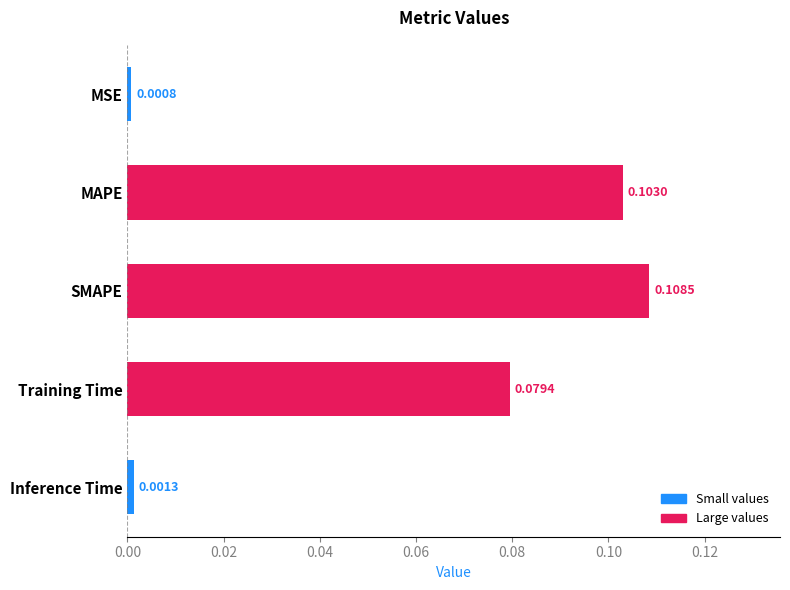

List the labels in order of value, largest first.

SMAPE, MAPE, Training Time, Inference Time, MSE